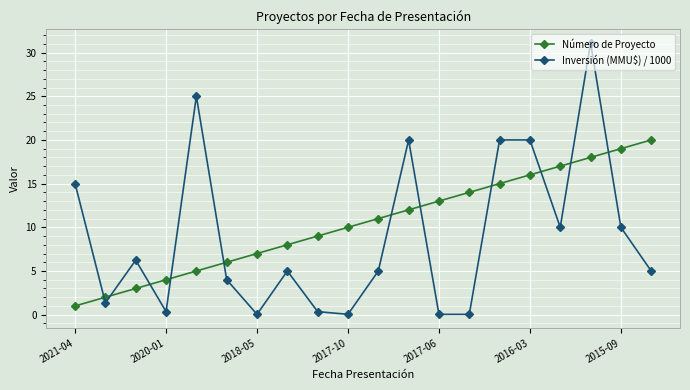

Which series has the widest spread of values?

Inversión (MMU$) / 1000